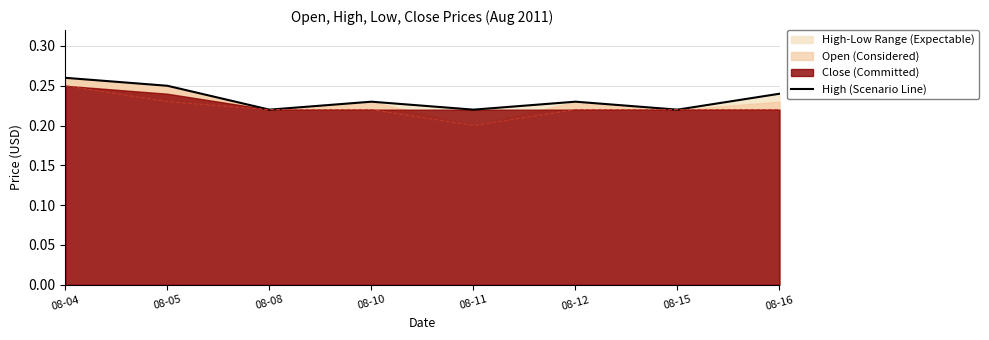

Rank the categories by value from highest to lowest.

08-04, 08-05, 08-16, 08-10, 08-12, 08-08, 08-11, 08-15